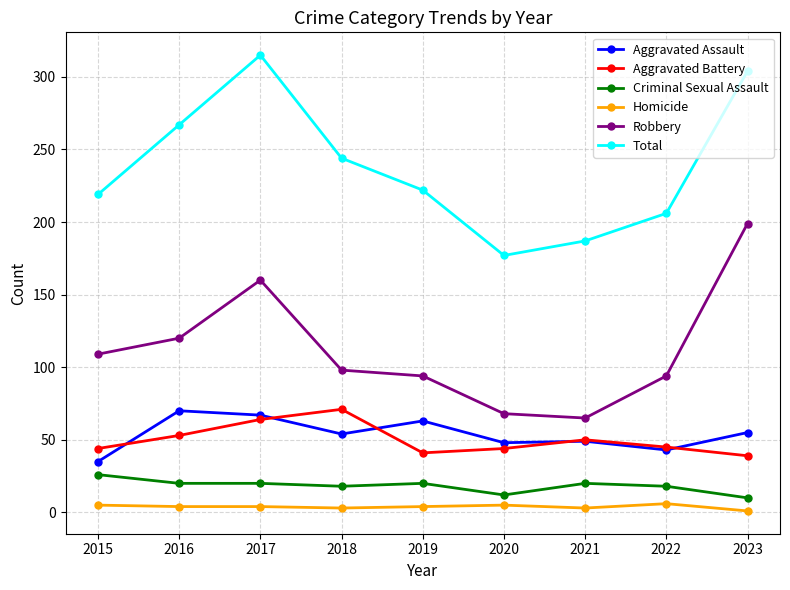

The Criminal Sexual Assault series shows 12 at 2020. True or false?

True